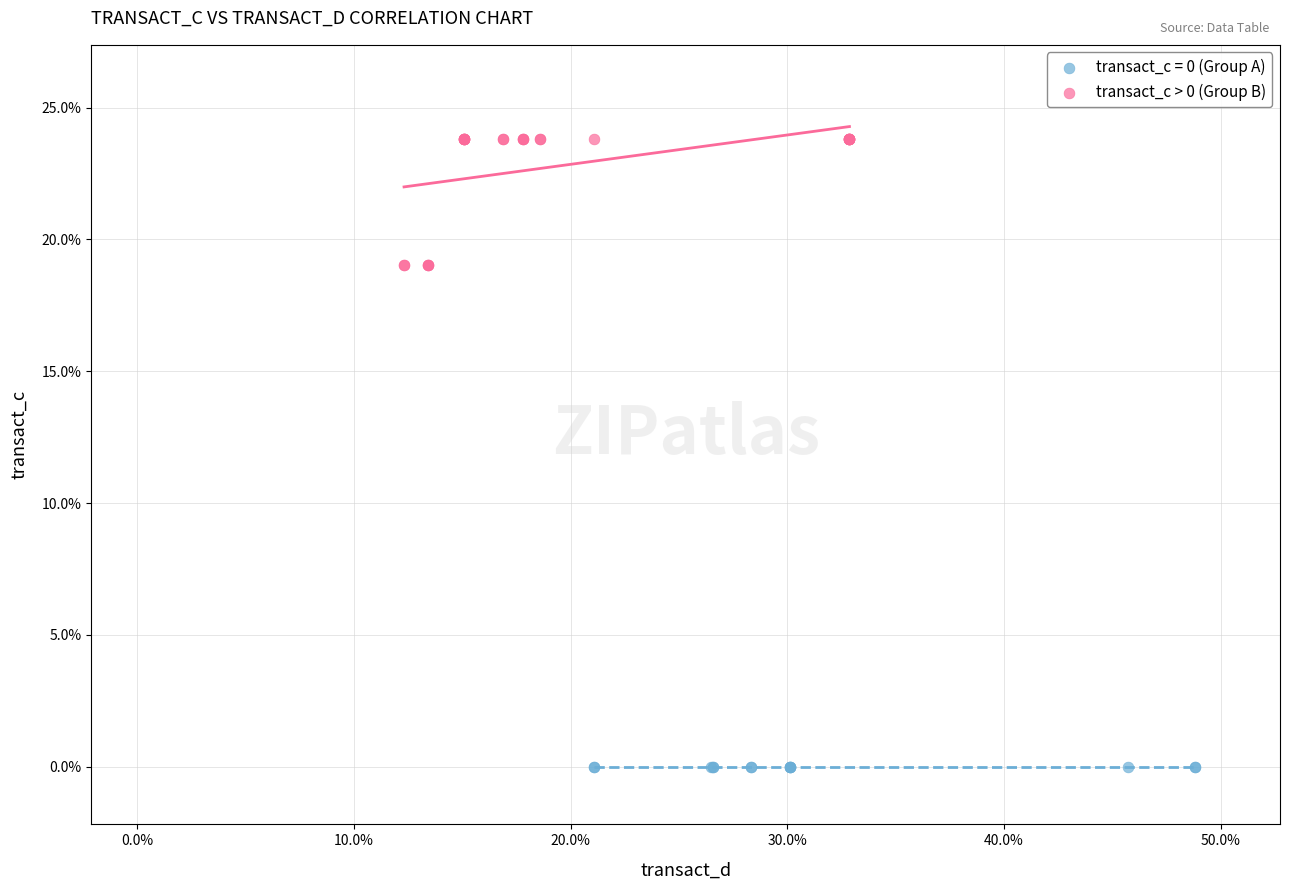

Which series contains the lowest Y value?

transact_c = 0 (Group A)